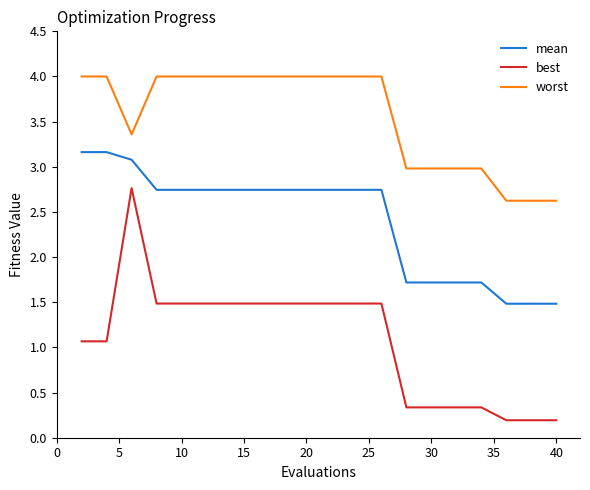

True or false: worst and mean intersect in this chart.

False